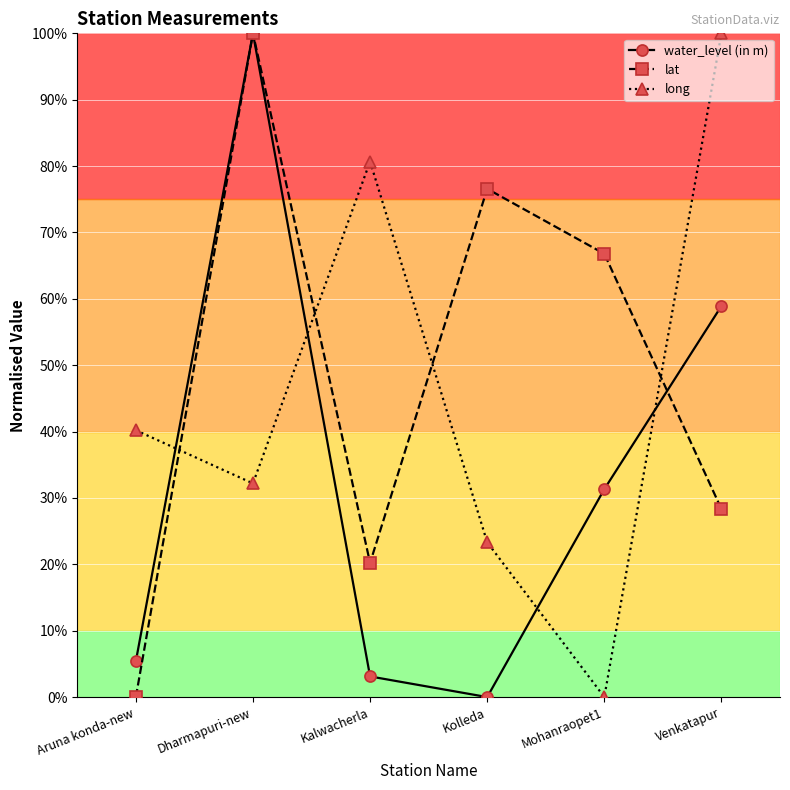

Rank the categories by long value from lowest to highest.

Mohanraopet1, Kolleda, Dharmapuri-new, Aruna konda-new, Kalwacherla, Venkatapur